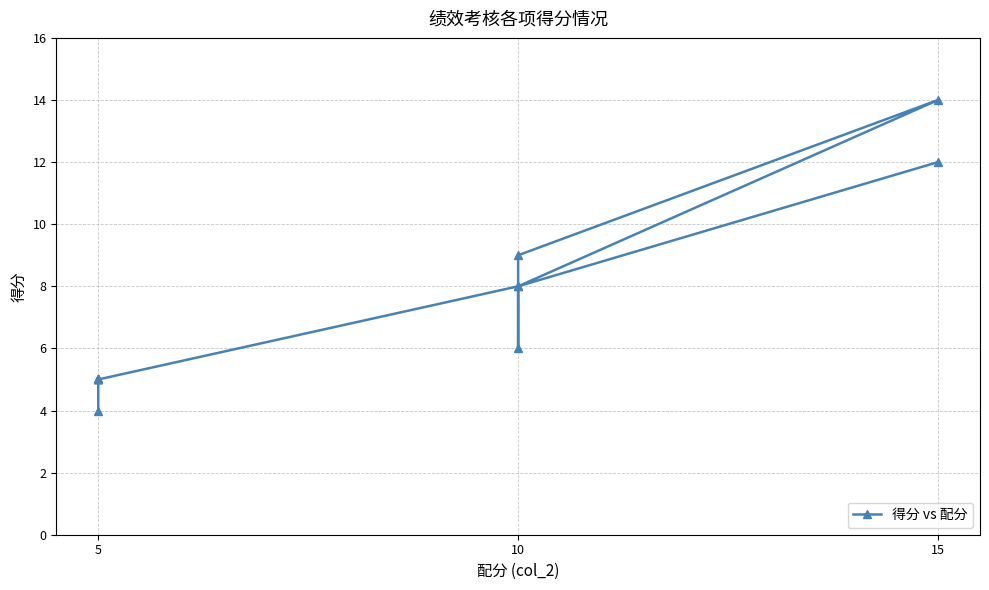

Is it true that the value at 10 is 6?

True